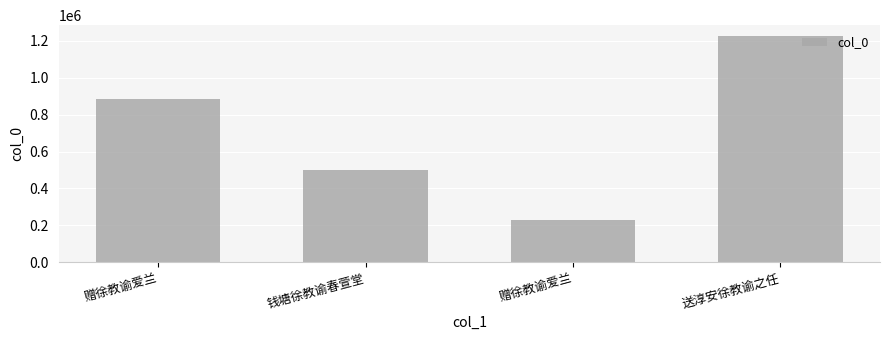

Reading left to right, what are all the values shown in this chart?

886908	502539	226830	1224043